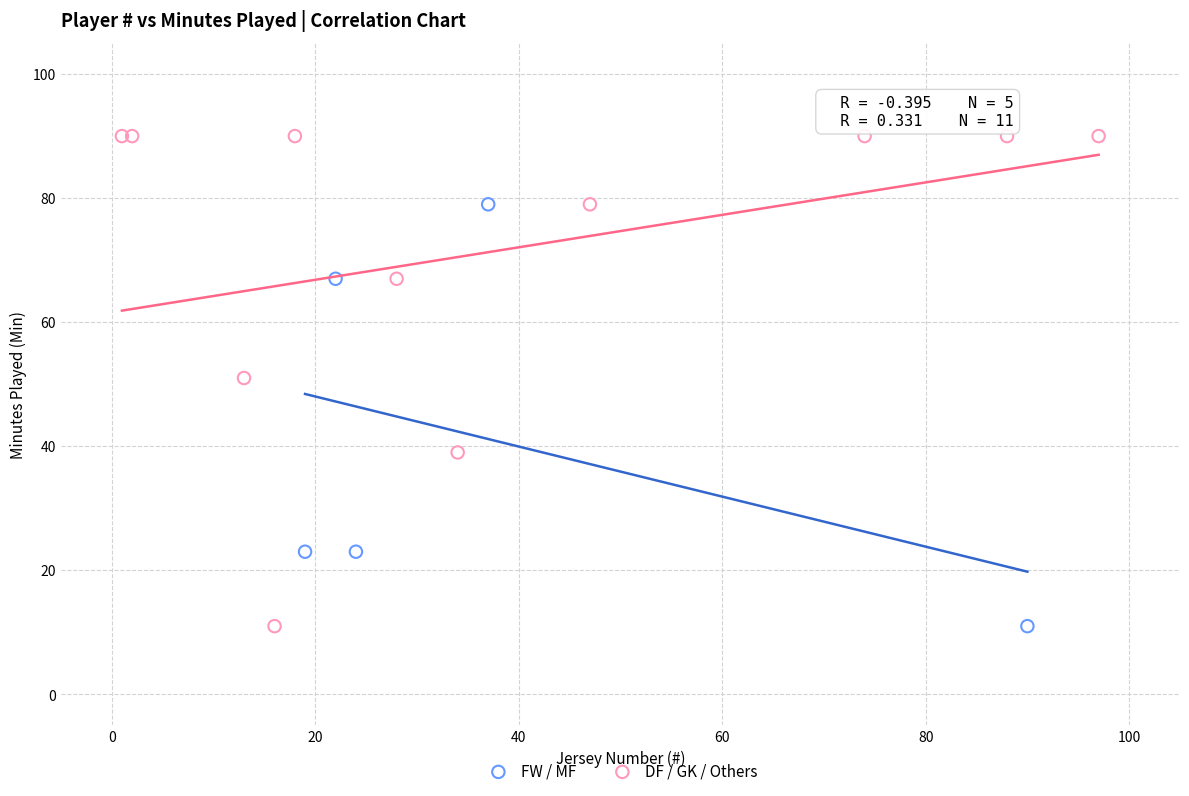

Which series has the widest spread of Y values?

DF / GK / Others